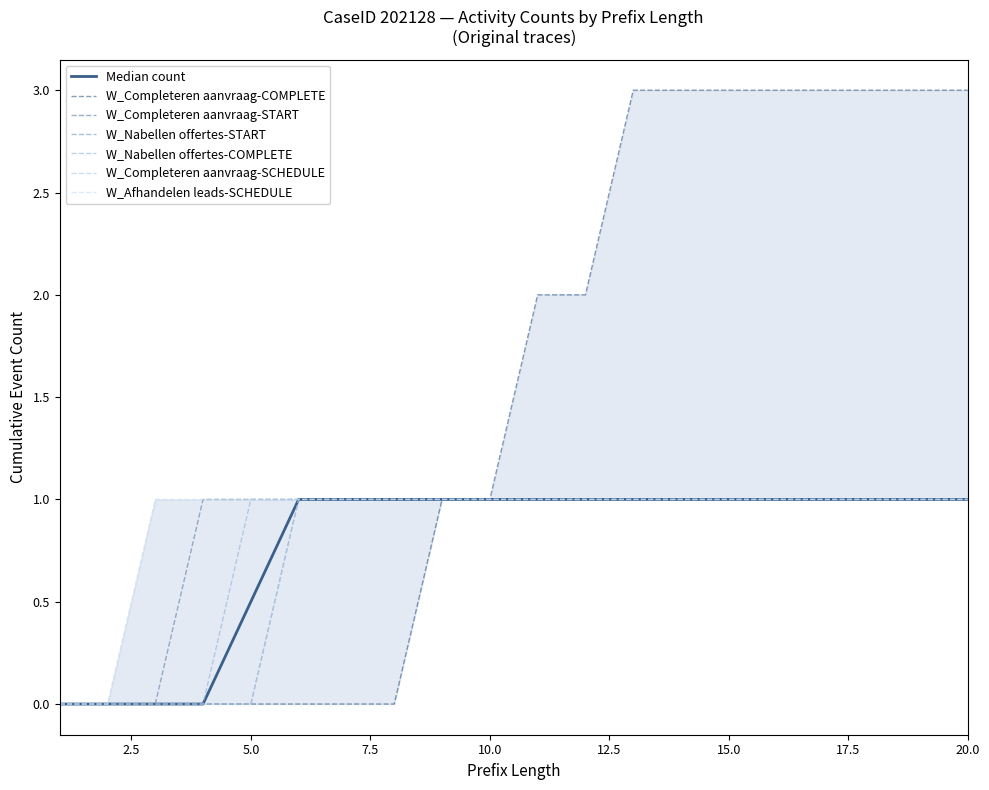

Reading left to right, what are all the values shown in this chart?

W_Completeren aanvraag-COMPLETE: 0	0	0	0	0	0	0	0	1	1	2	2	3	3	3	3	3	3	3	3
W_Completeren aanvraag-START: 0	0	0	1	1	1	1	1	1	1	1	1	1	1	1	1	1	1	1	1
W_Nabellen offertes-START: 0	0	0	0	0	1	1	1	1	1	1	1	1	1	1	1	1	1	1	1
W_Nabellen offertes-COMPLETE: 0	0	0	0	1	1	1	1	1	1	1	1	1	1	1	1	1	1	1	1
W_Completeren aanvraag-SCHEDULE: 0	0	0	0	0	1	1	1	1	1	1	1	1	1	1	1	1	1	1	1
W_Afhandelen leads-SCHEDULE: 0	0	1	1	1	1	1	1	1	1	1	1	1	1	1	1	1	1	1	1